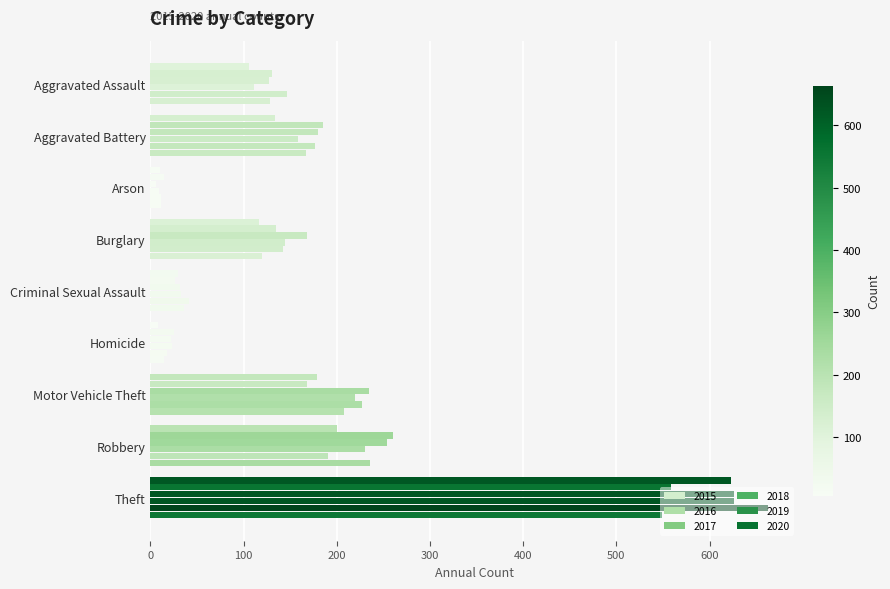

How many values in the 2017 series are below 168?

4